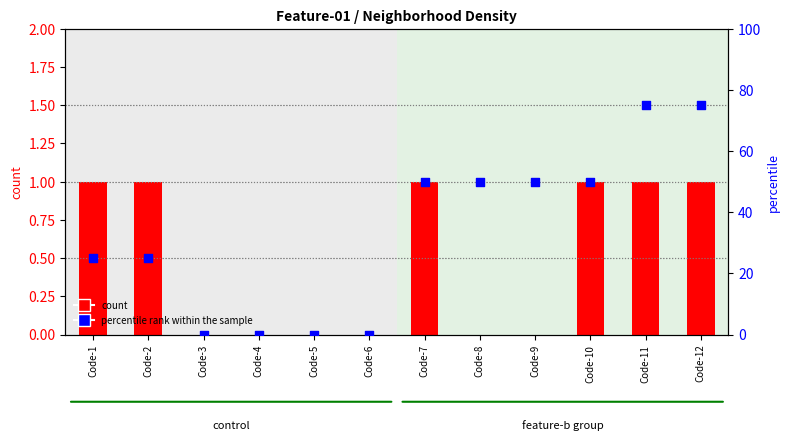

What is the total value across all series at Code-1?

26